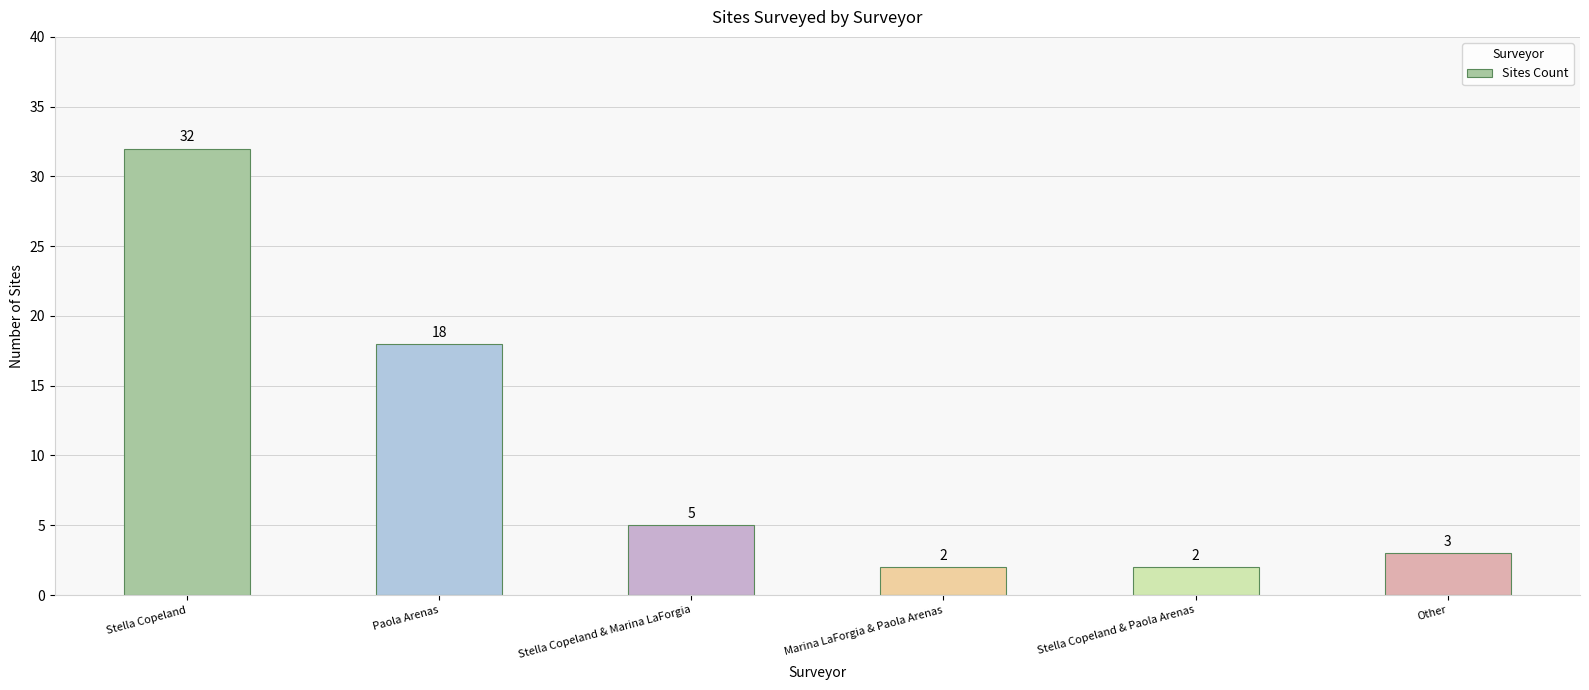

What is the sum of the values at Marina LaForgia & Paola Arenas and Stella Copeland?

34